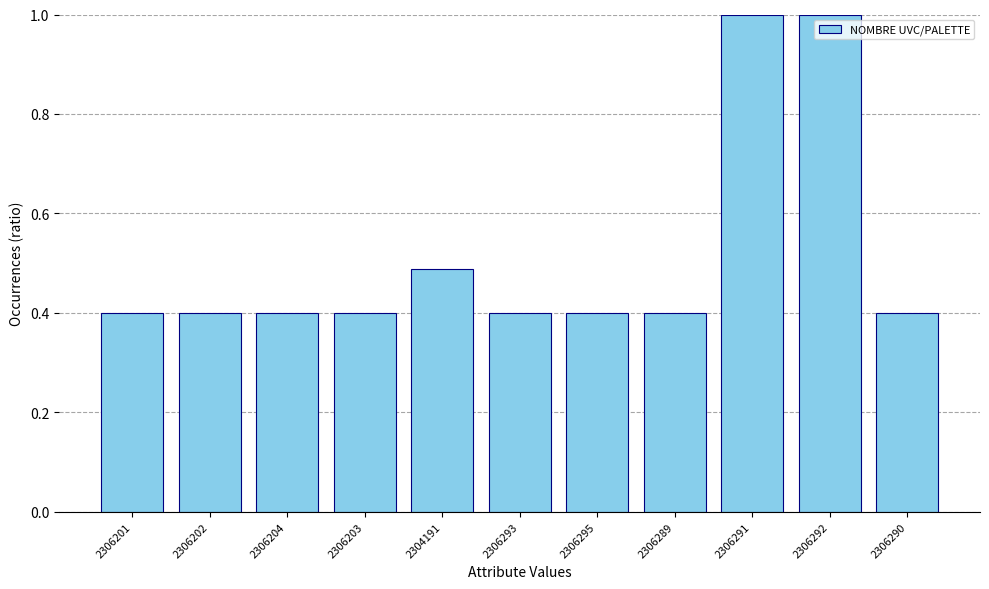

What is the label of the 6th bar from the right?

2306293